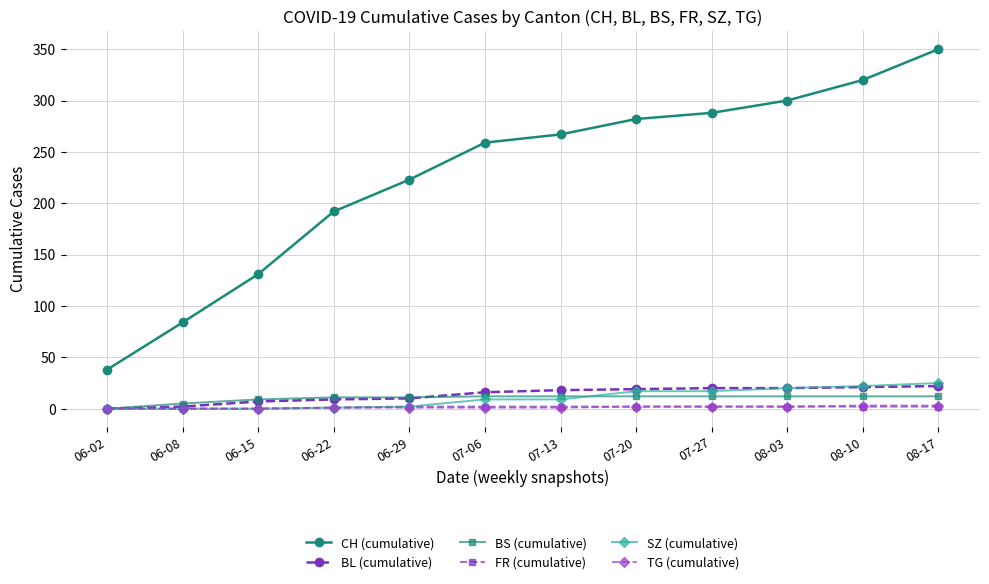

What is the label of the 7th point from the right?

07-06